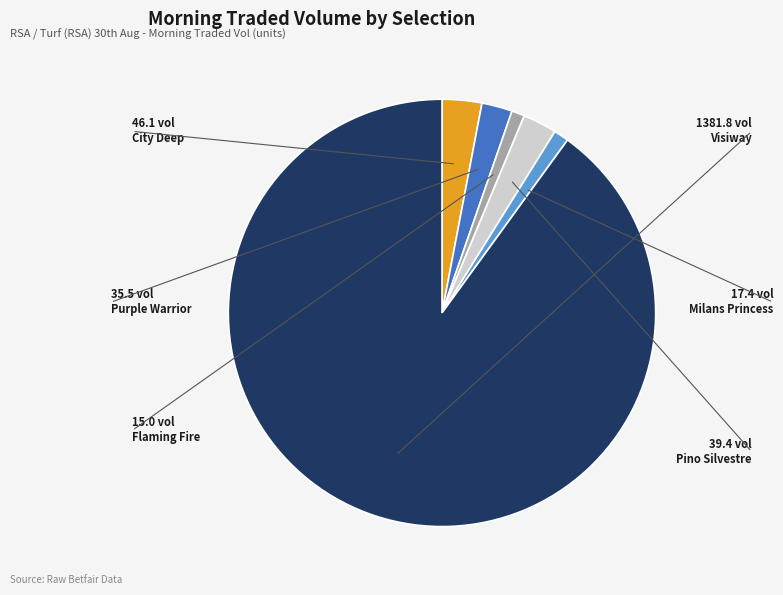

Is there any slice that represents more than half of the pie?

Yes